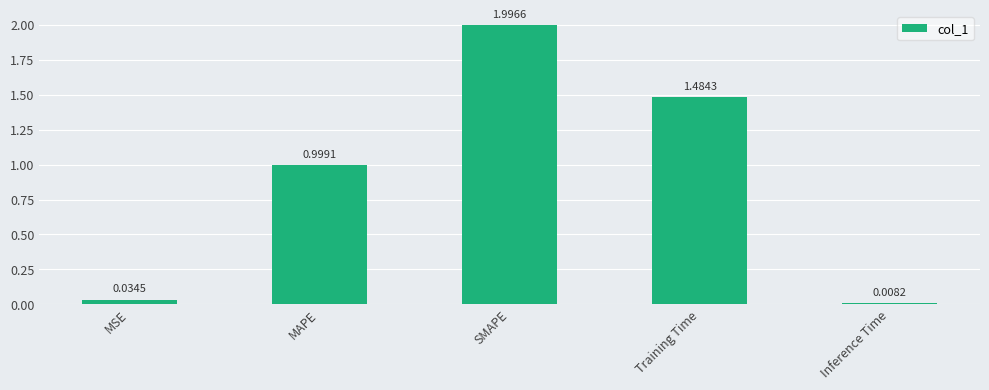

Between MAPE and MSE, which is larger?

MAPE